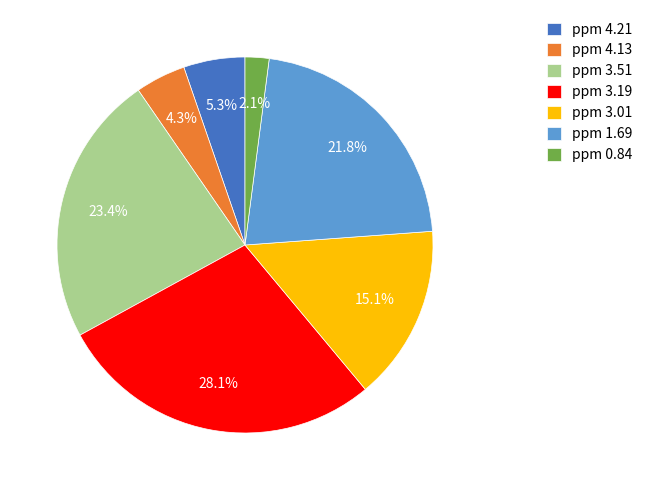

To the nearest percent, what portion does ppm 1.69 represent?

22%